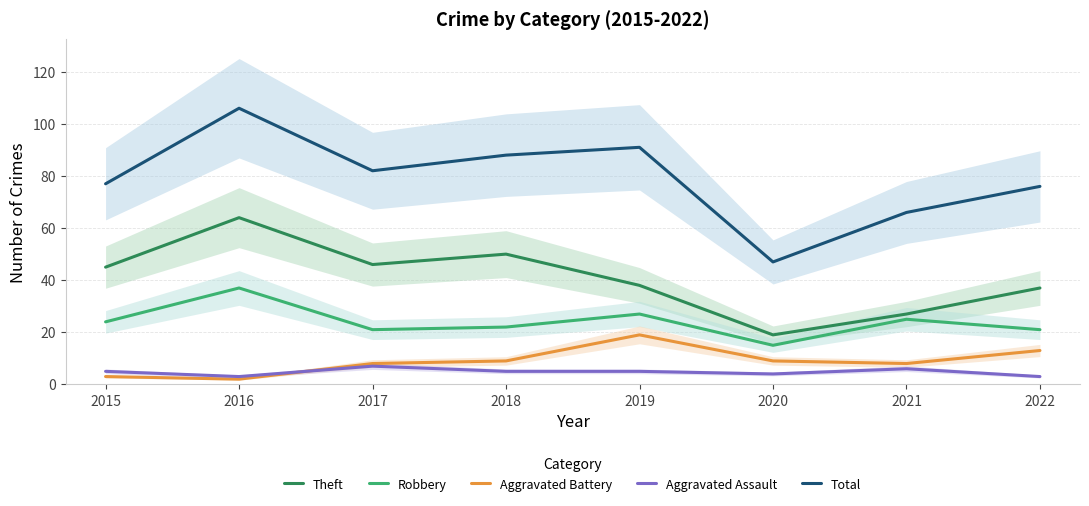

In Aggravated Assault, how many points are higher than both neighbors (excluding endpoints)?

2